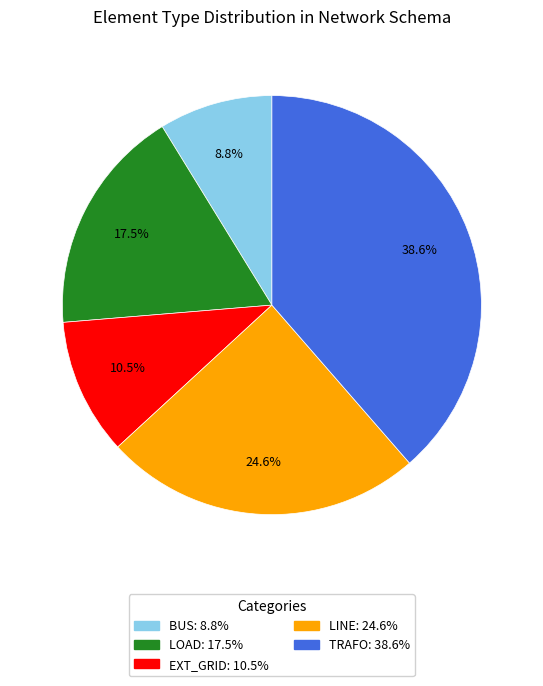

Does any single category account for the majority?

No